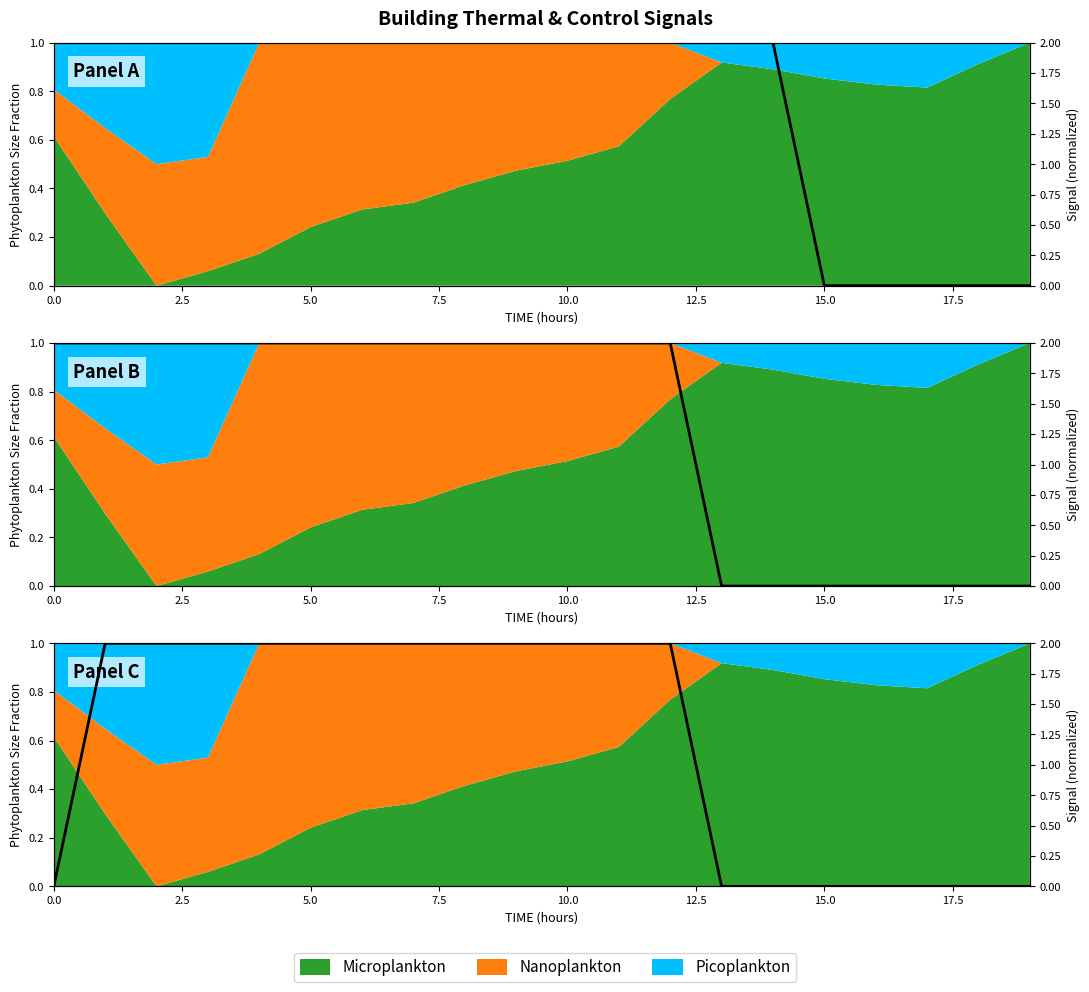

What is the value of the 11th point from the left?

2